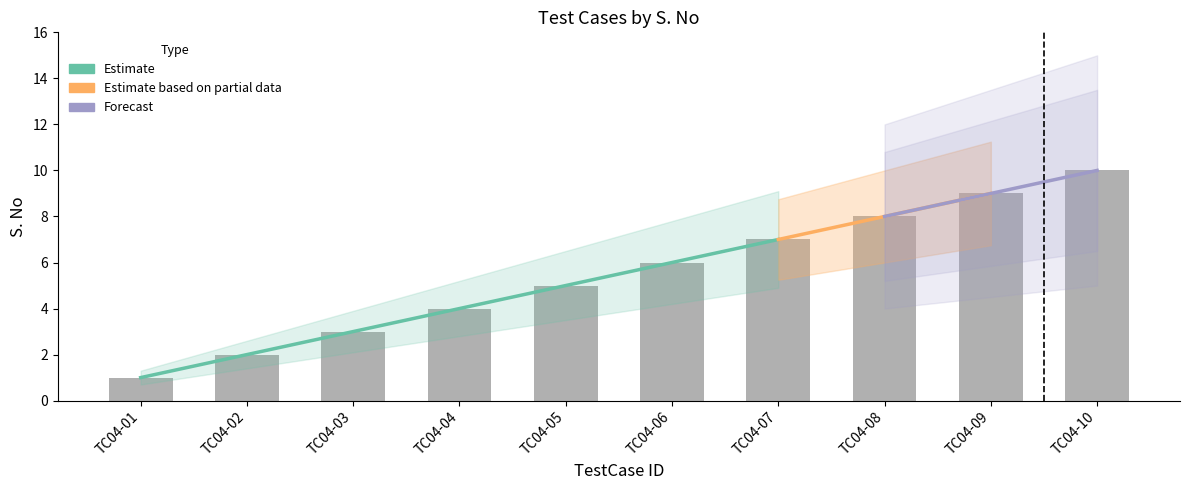

The chart shows a value of 8 at TC04-08. True or false?

True